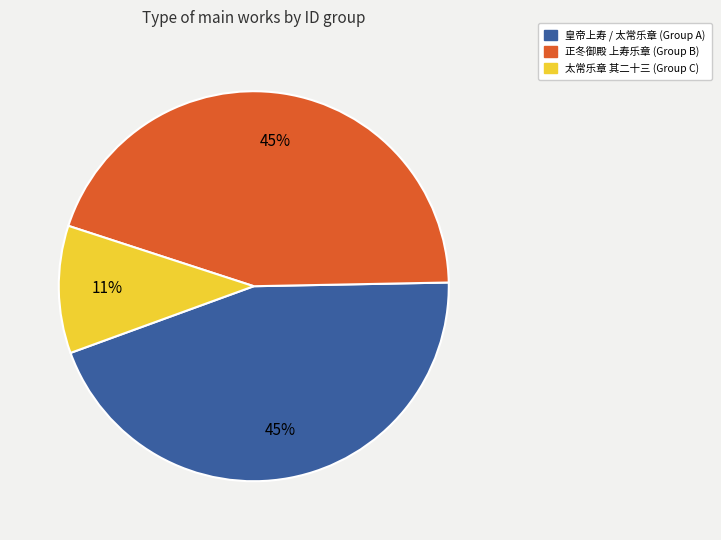

To the nearest percent, what is the average slice percentage?

33%